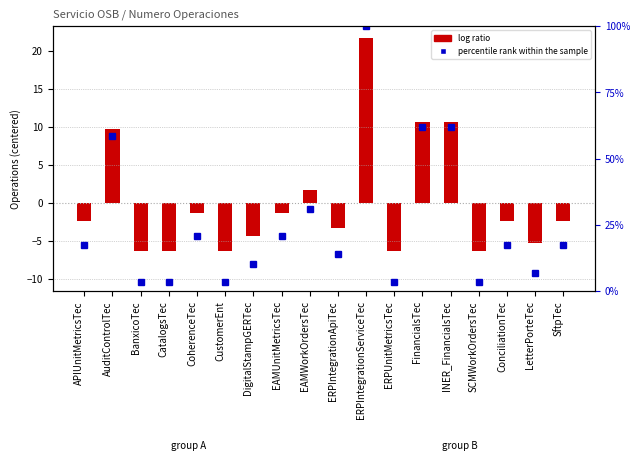

What is the difference between the maximum and minimum values in the log ratio series?

28.0